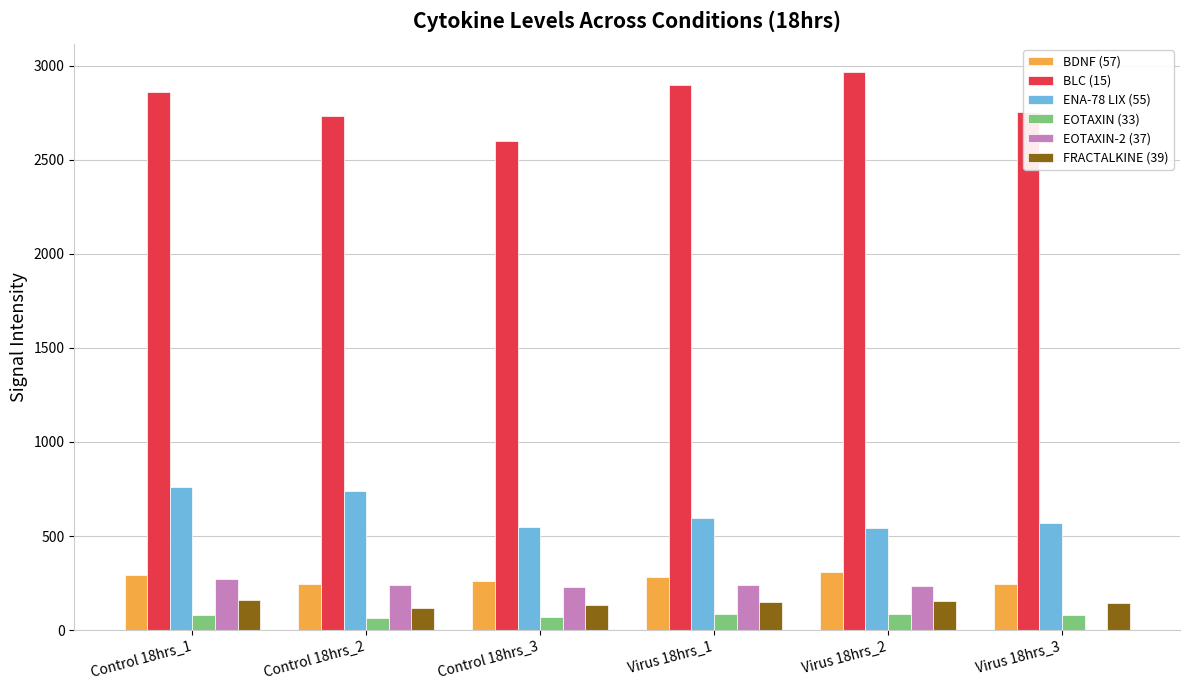

Which series has the largest total across all categories?

BLC (15)